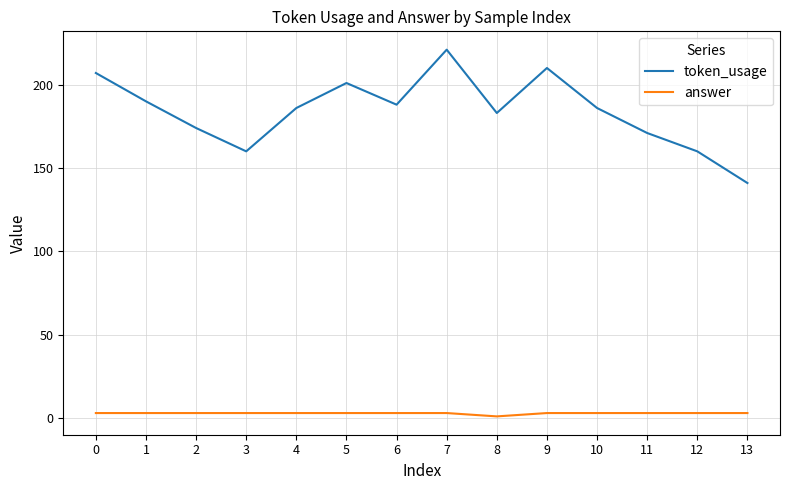

At which label does token_usage reach its minimum?

13